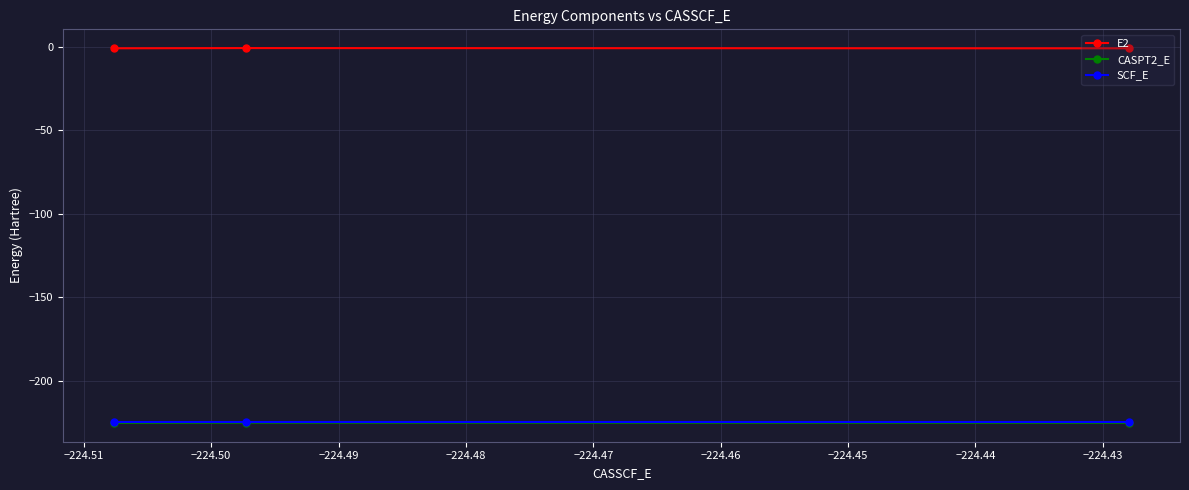

Which series has the largest total across all categories?

E2